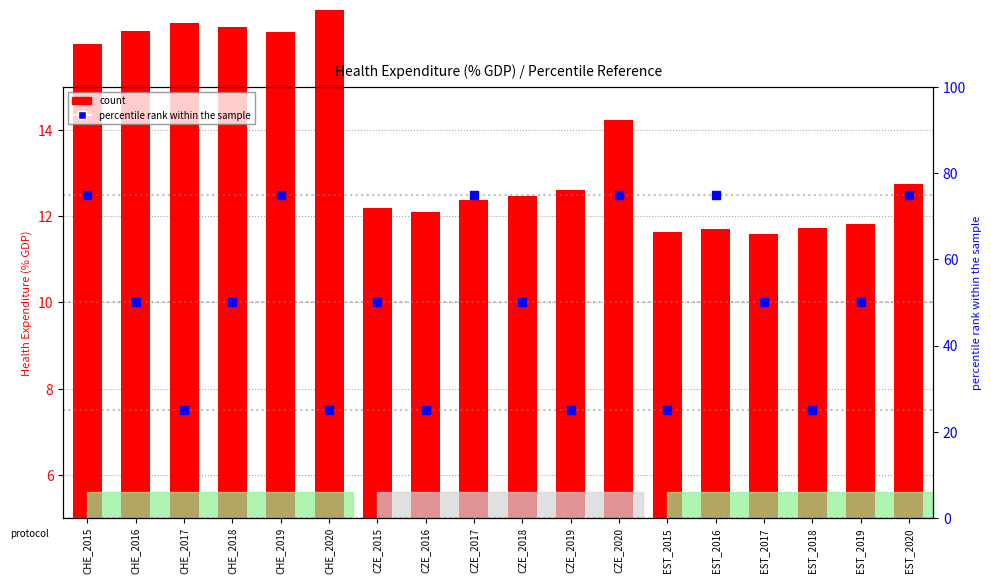

Which series has the largest total across all categories?

percentile rank within the sample